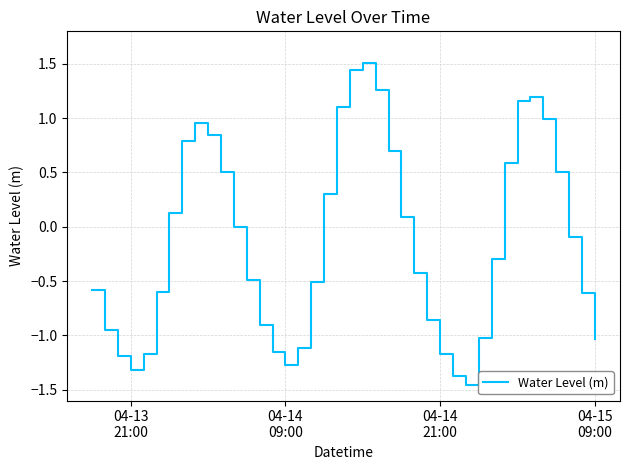

What is the maximum value shown in the chart?

1.5